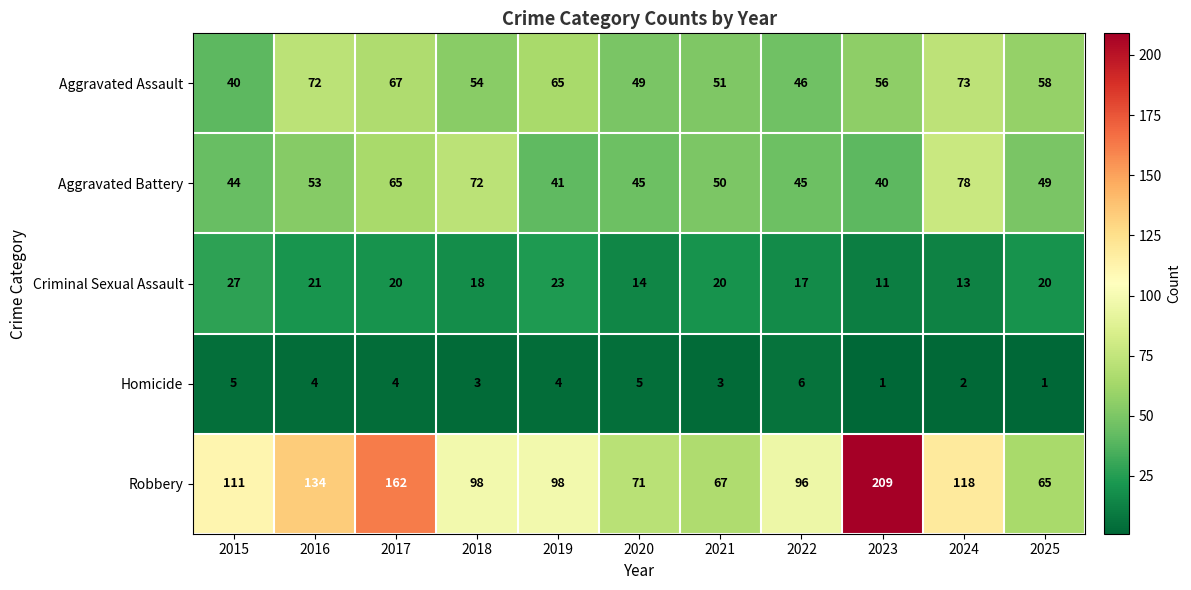

Which series has the largest range (max minus min)?

Robbery